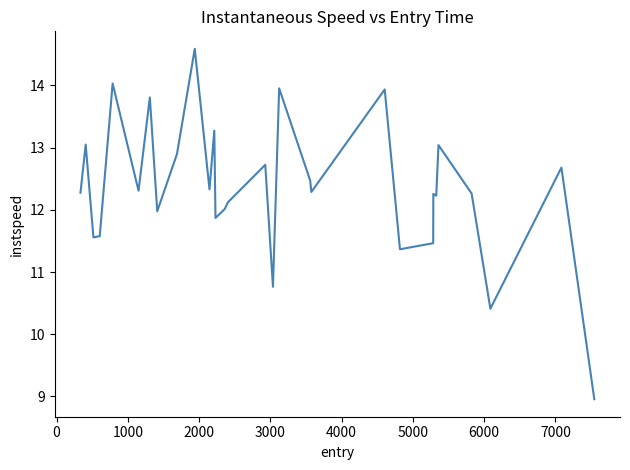

What is the minimum value shown in the chart?

9.0